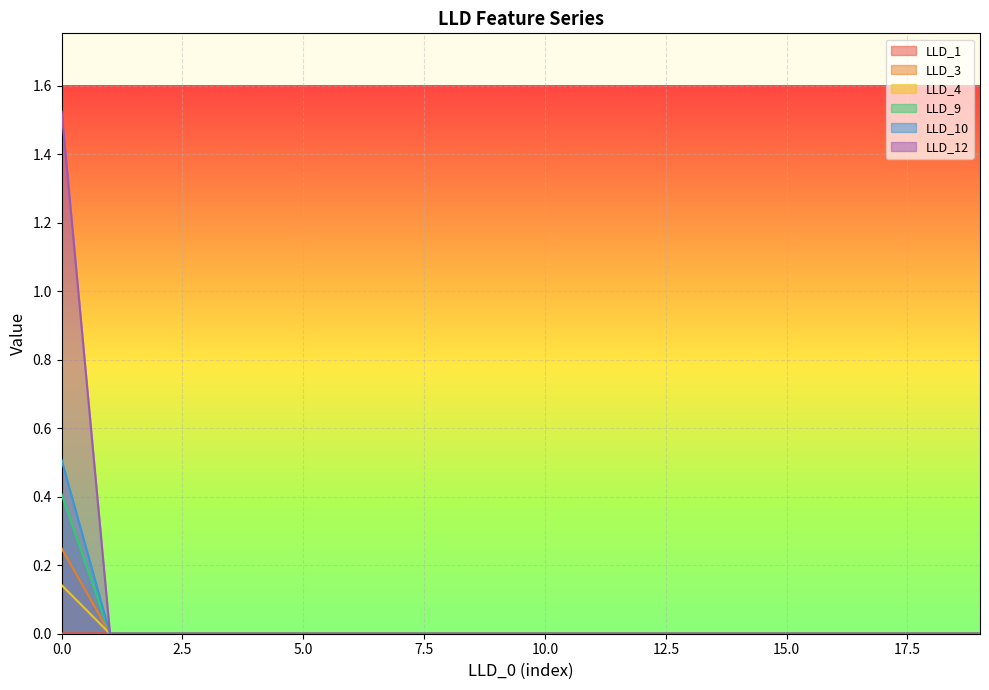

What are all the series names shown in the legend?

LLD_1, LLD_3, LLD_4, LLD_9, LLD_10, LLD_12